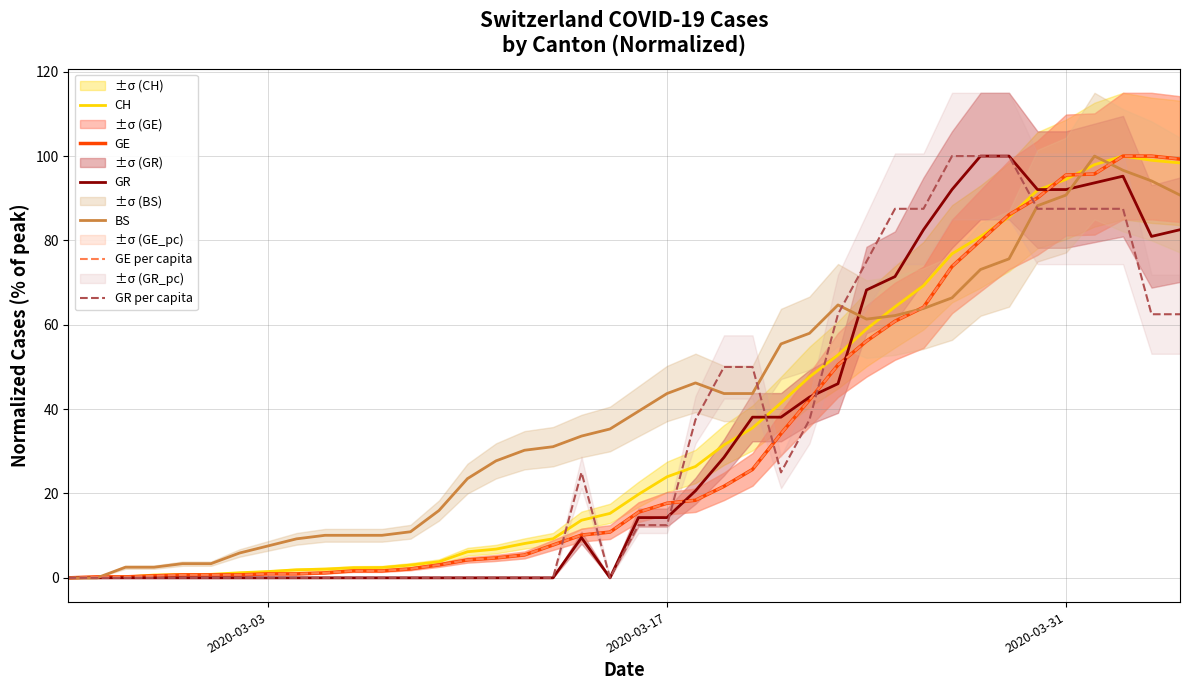

What is the maximum value shown in the chart?

100.0